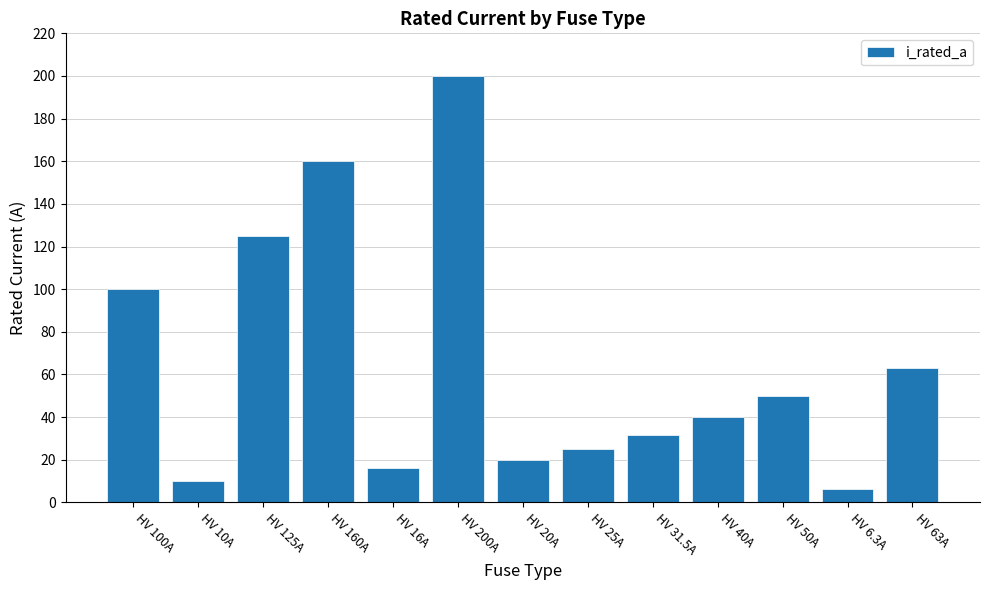

What is the change in value from HV 100A to HV 160A?

+60.0